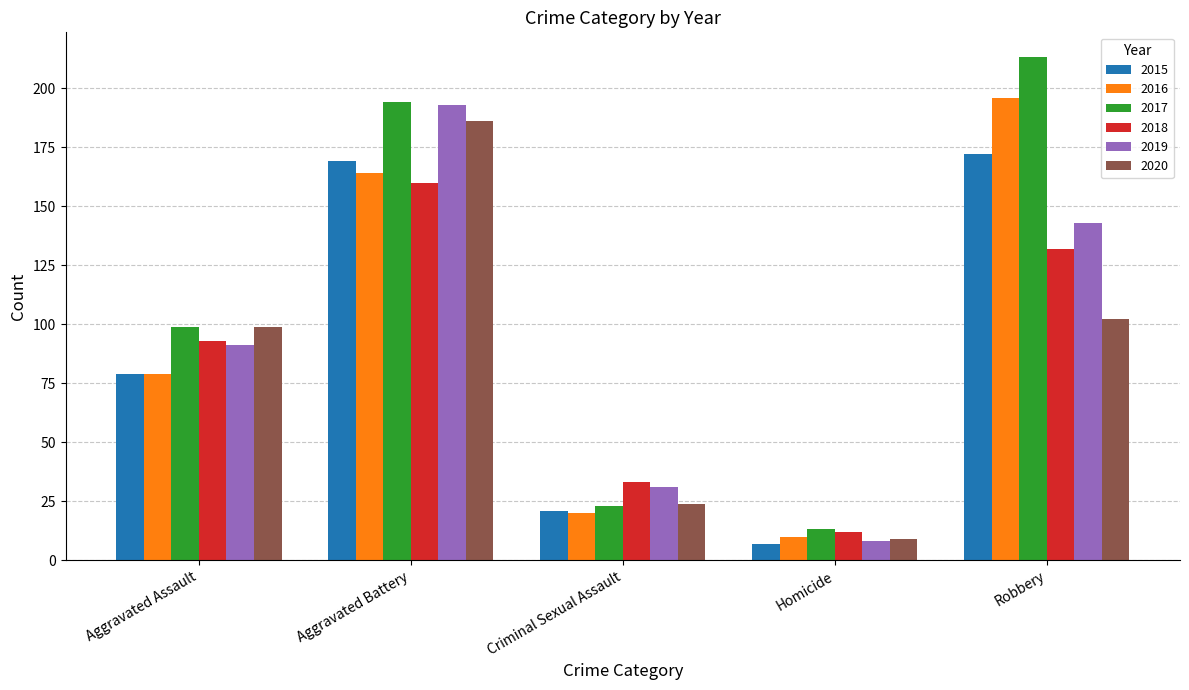

Which series has the largest total across all categories?

2017